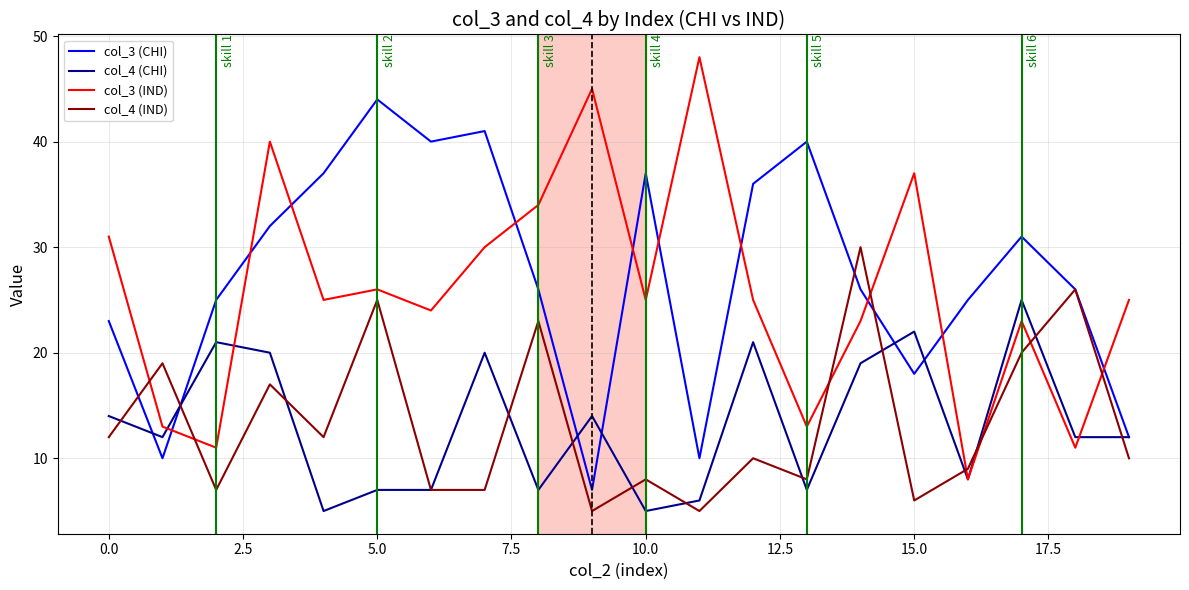

What is the smallest value displayed?

5